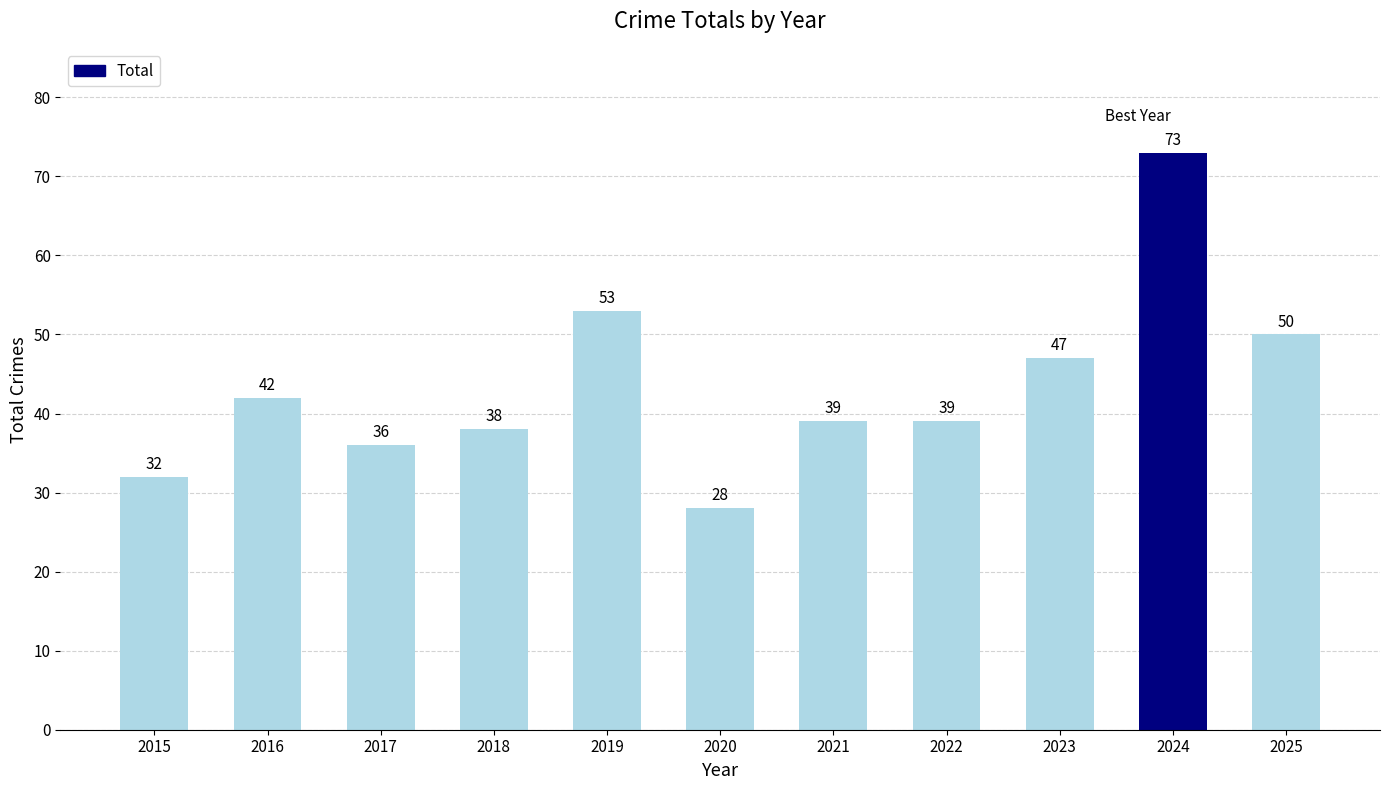

Between 2016 and 2024, which is larger?

2024